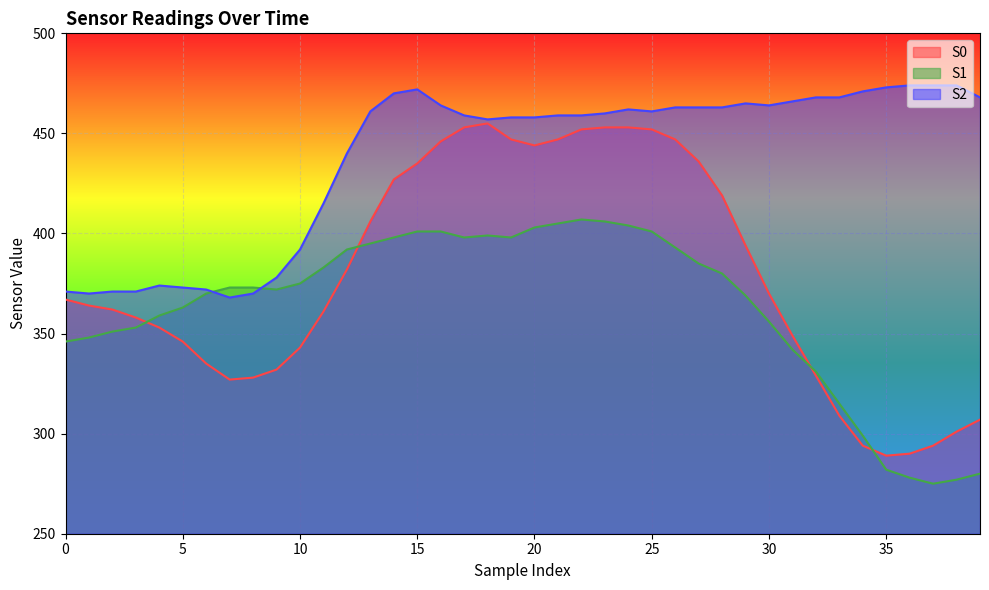

Which series changed the most between 17 and 39?

S0